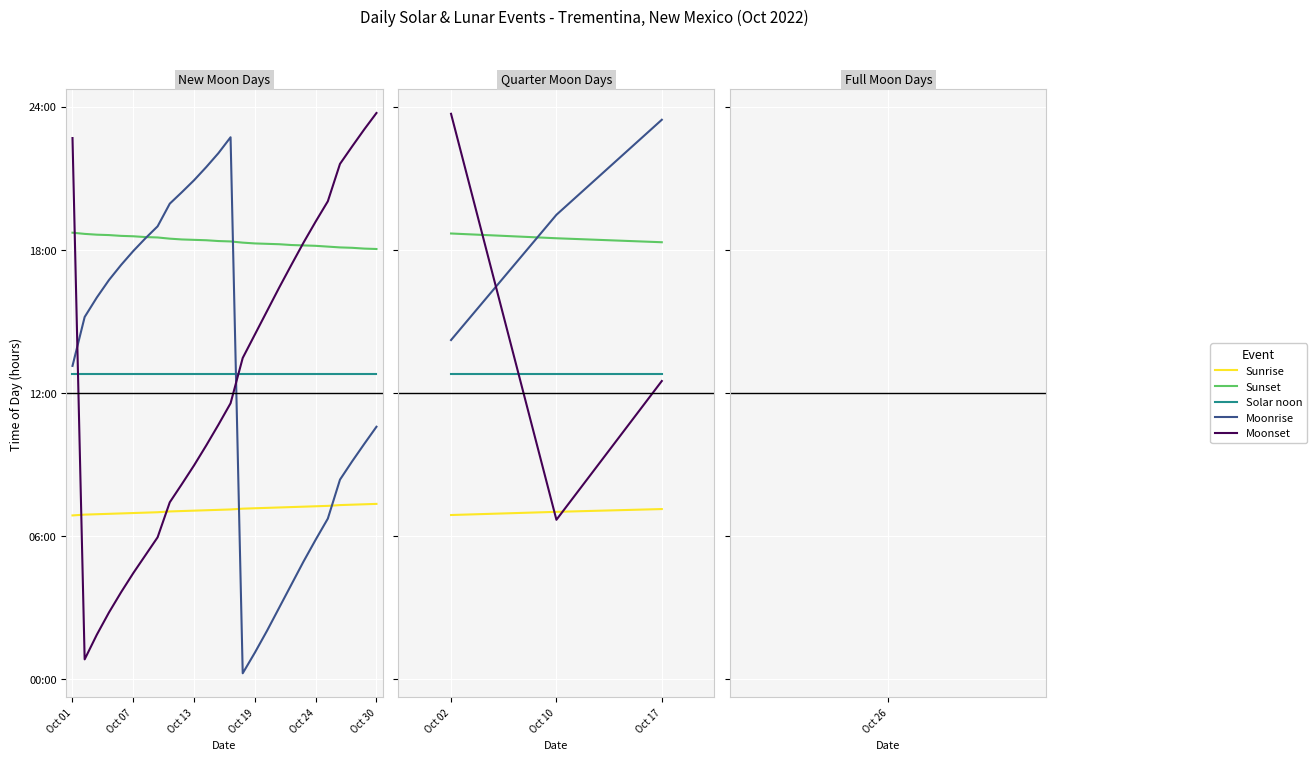

Reading right to left, what are all the values shown in this chart?

Sunrise: 7.1	7.0	6.9
Sunset: 18.3	18.5	18.7
Solar noon: 12.8	12.8	12.8
Moonrise: 23.4	19.5	14.2
Moonset: 12.5	6.7	23.7